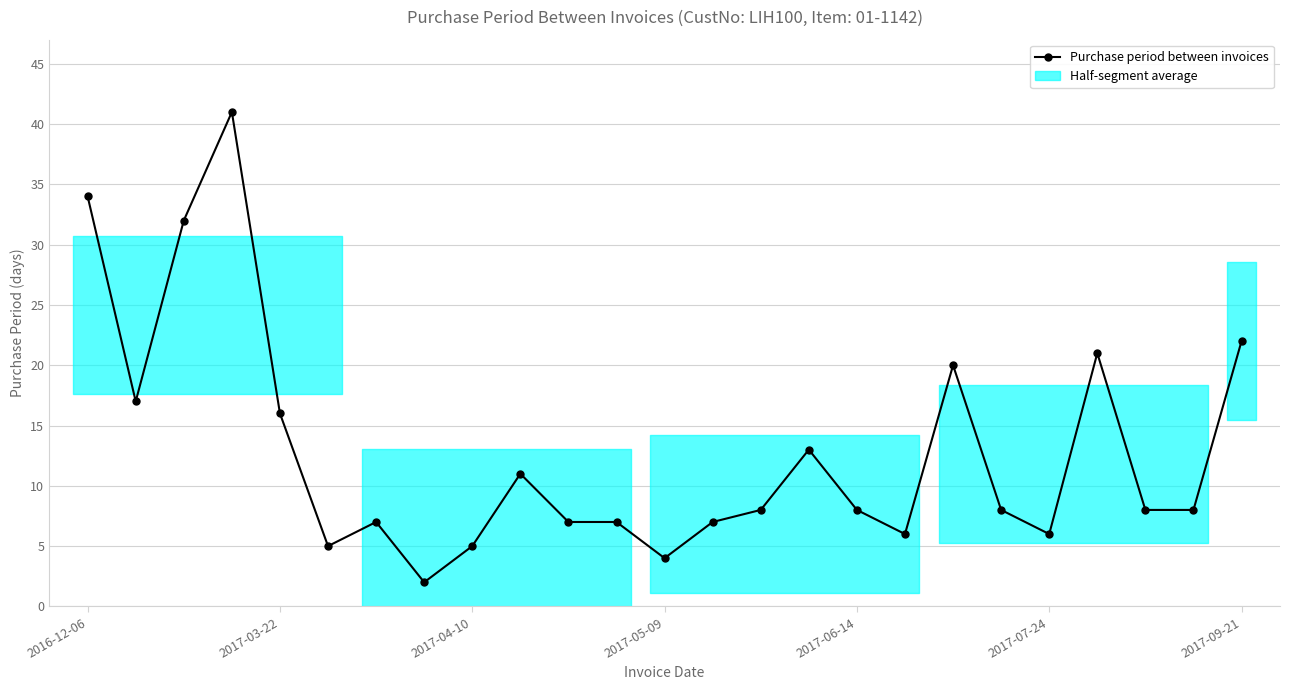

True or false: the data has more than 1 interior local peaks.

True